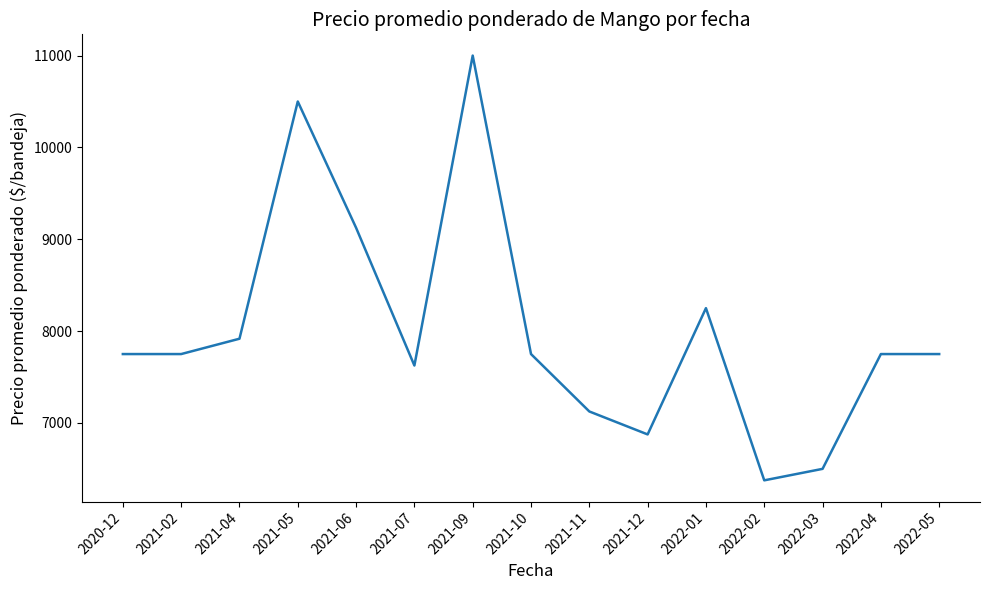

The value at 2022-04 is 7750. True or false?

True